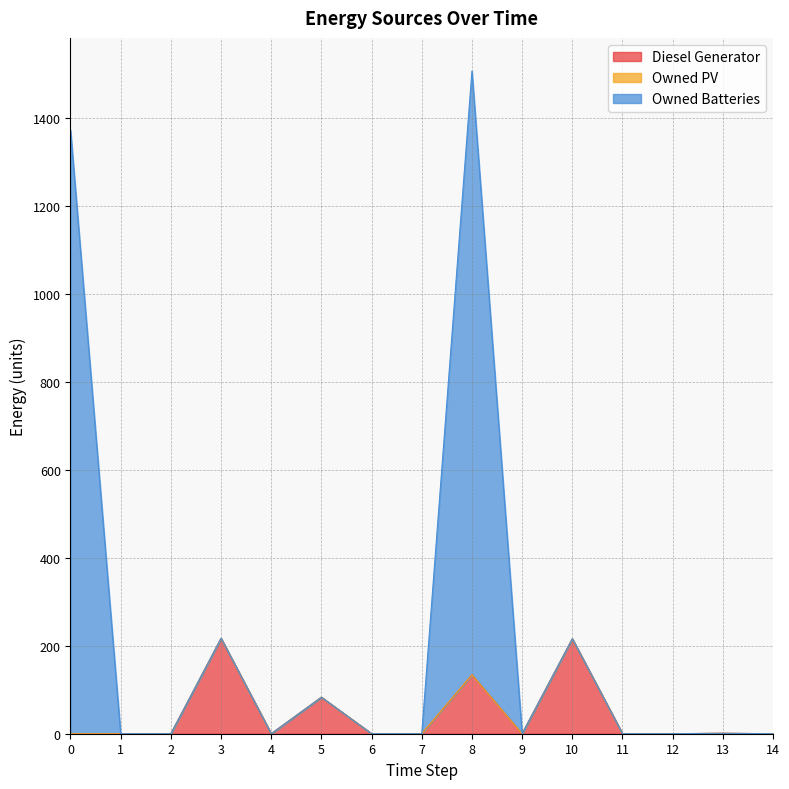

What is the maximum value shown in the chart?

1508